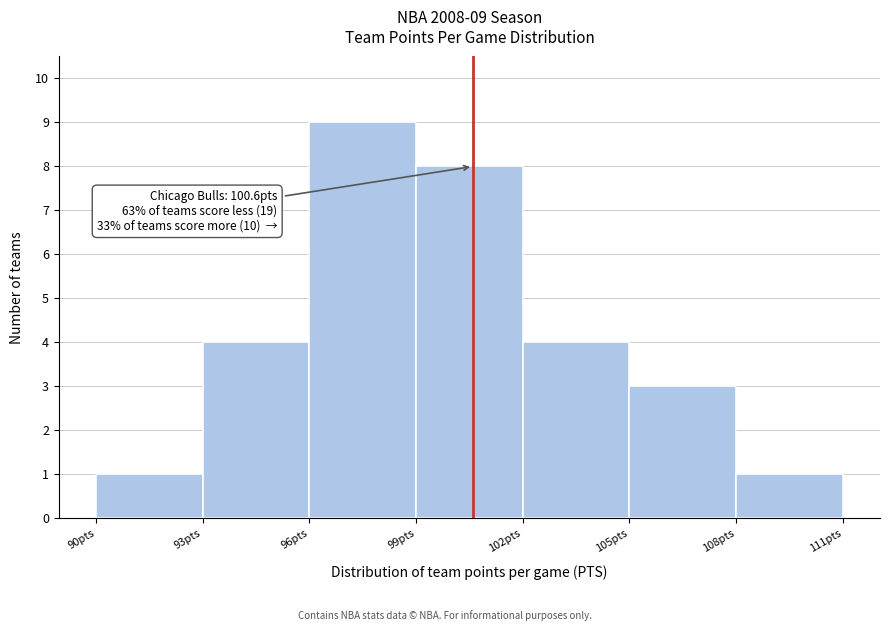

Over which range of the x-axis is the bar tallest?

96 to 99